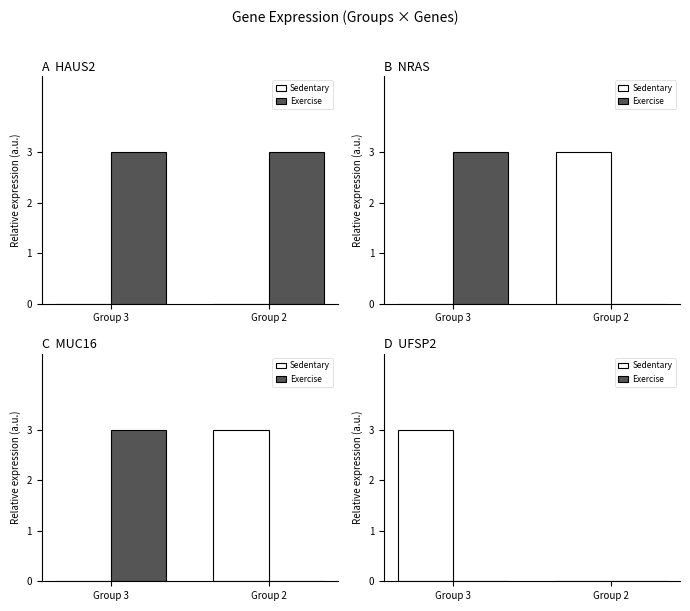

List the labels in order of Sedentary value, smallest first.

Group 2, Group 3